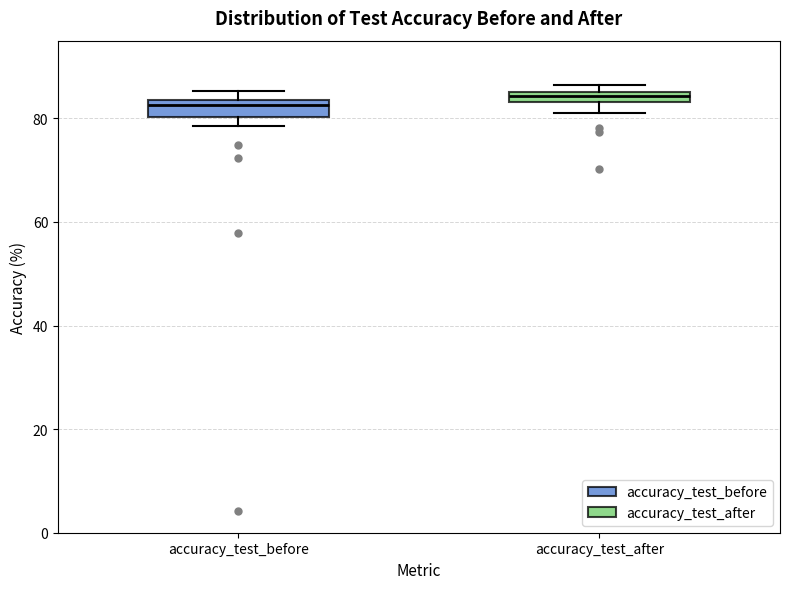

Where does the lower whisker of the box for accuracy_test_after end on the y-axis? The values are not printed on the chart, so give them approximately, as read against the axis.

82